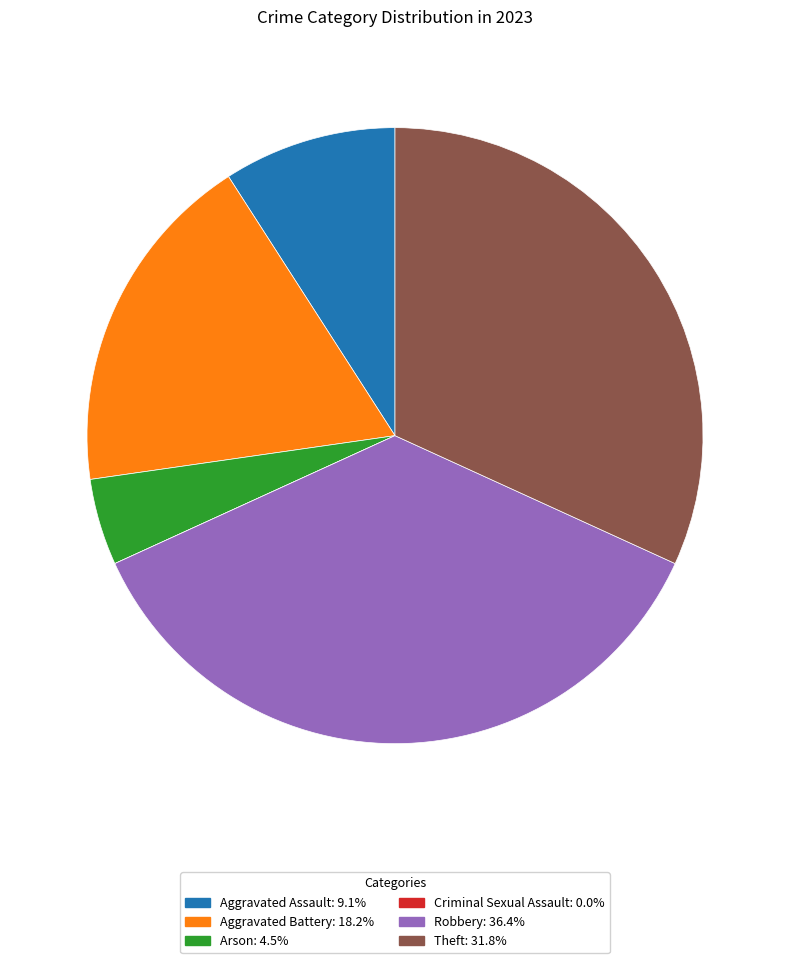

Do Robbery and Aggravated Assault together represent more than half of the pie?

No